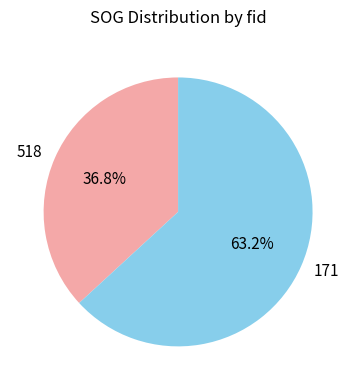

True or false: 518 accounts for 37% of the total.

True